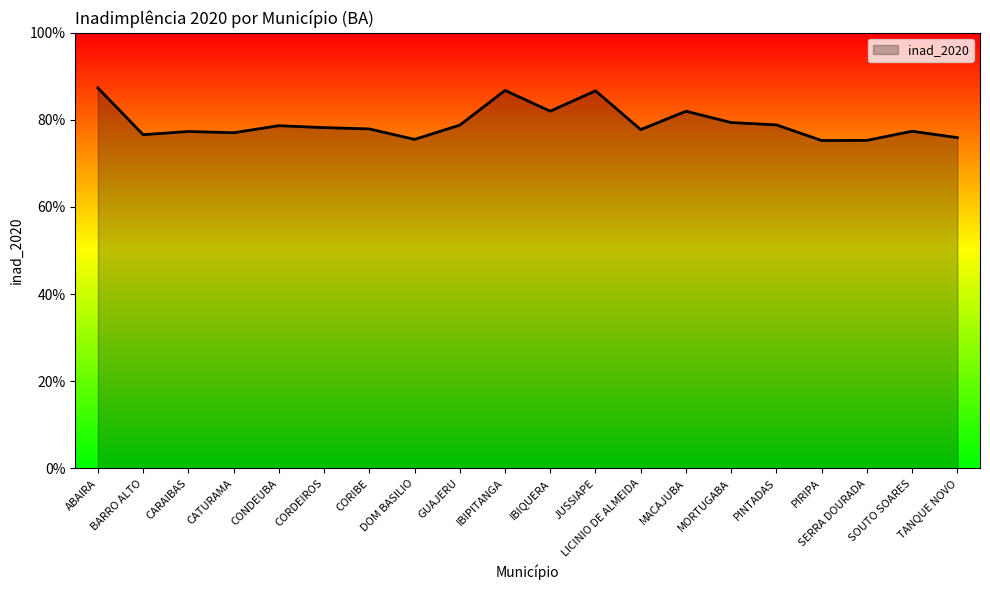

Reading left to right, transcribe all the data shown in this chart.

ABAIRA=0.9	BARRO ALTO=0.8	CARAIBAS=0.8	CATURAMA=0.8	CONDEUBA=0.8	CORDEIROS=0.8	CORIBE=0.8	DOM BASILIO=0.8	GUAJERU=0.8	IBIPITANGA=0.9	IBIQUERA=0.8	JUSSIAPE=0.9	LICINIO DE ALMEIDA=0.8	MACAJUBA=0.8	MORTUGABA=0.8	PINTADAS=0.8	PIRIPA=0.8	SERRA DOURADA=0.8	SOUTO SOARES=0.8	TANQUE NOVO=0.8